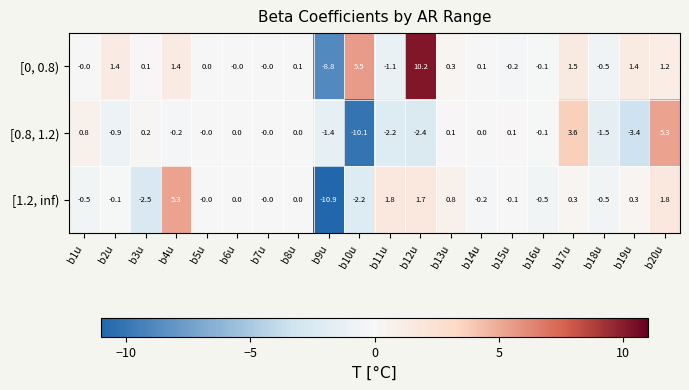

At which category does the chart reach its peak across all series?

b12u